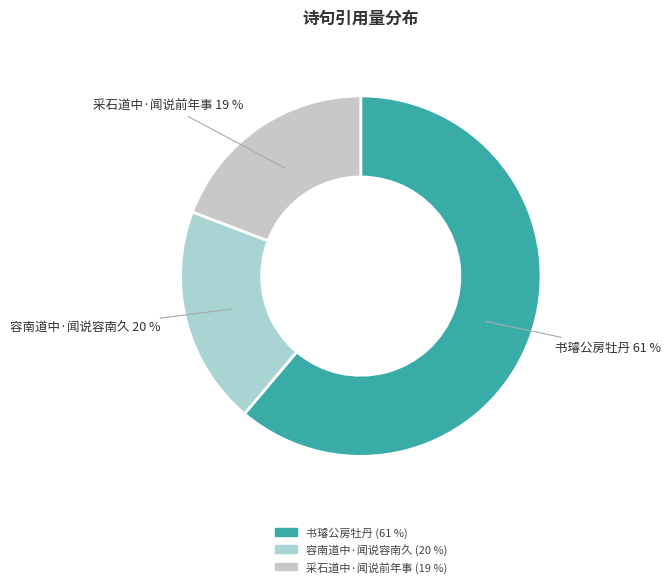

What is the ratio of the value at 容南道中·闻说容南久 to the value at 书璿公房牡丹?

0.3